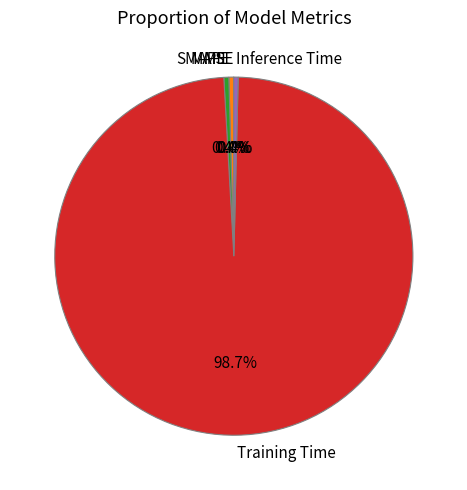

Is there any slice that represents more than half of the pie?

Yes